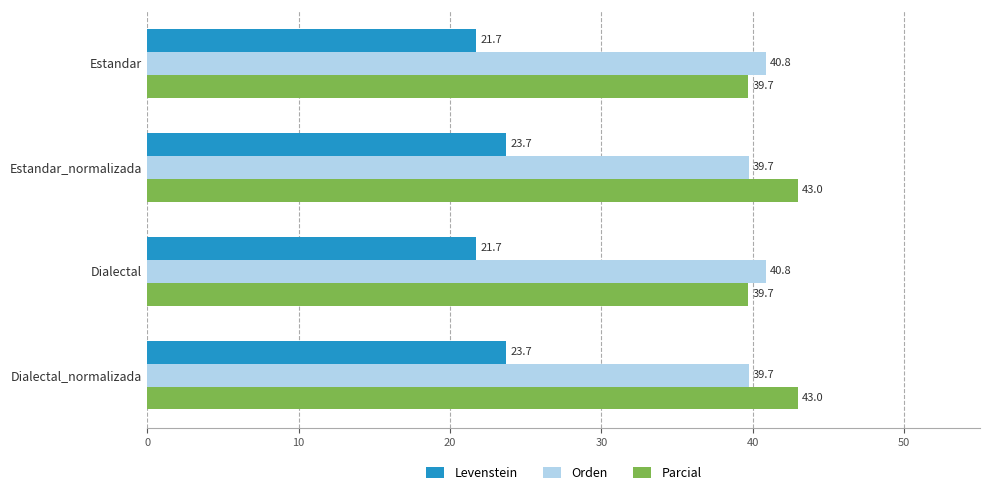

At Estandar, list the series in order from largest to smallest.

Orden, Parcial, Levenstein